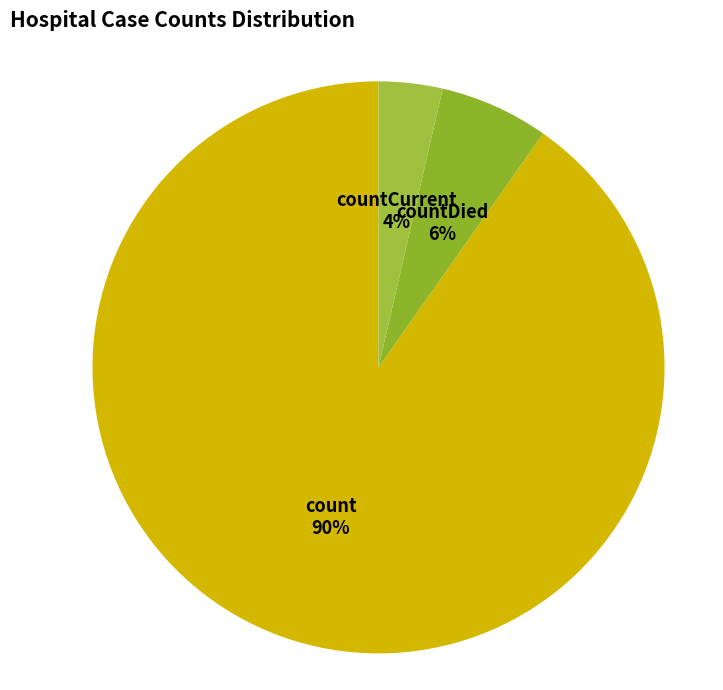

What is the smallest slice in the pie chart?

countCurrent